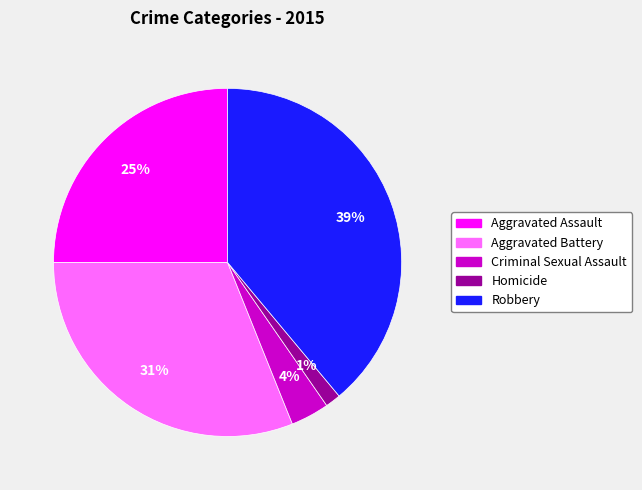

True or false: Aggravated Battery accounts for 31% of the total.

True